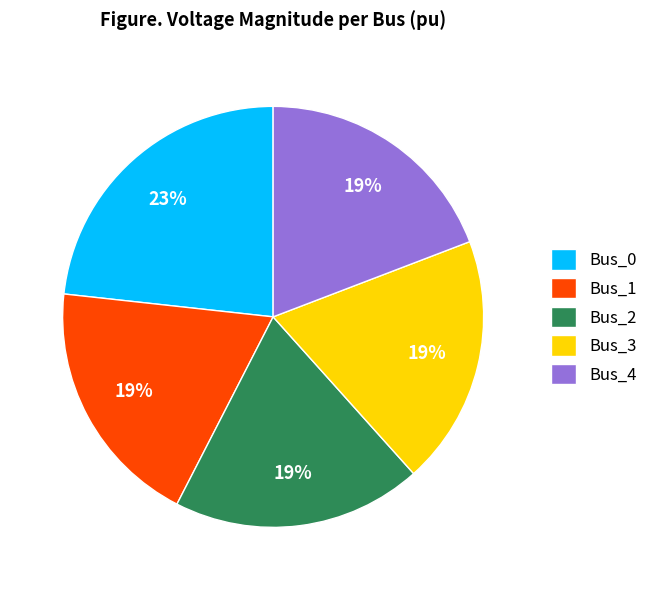

To the nearest percent, what is the combined percentage of Bus_2 and Bus_0?

42%